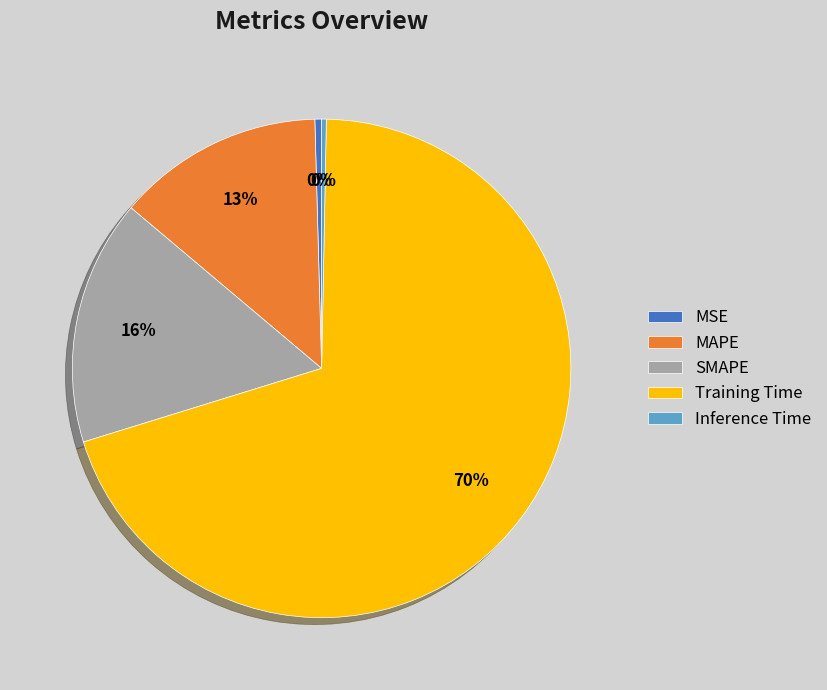

Is there any slice that represents more than half of the pie?

Yes